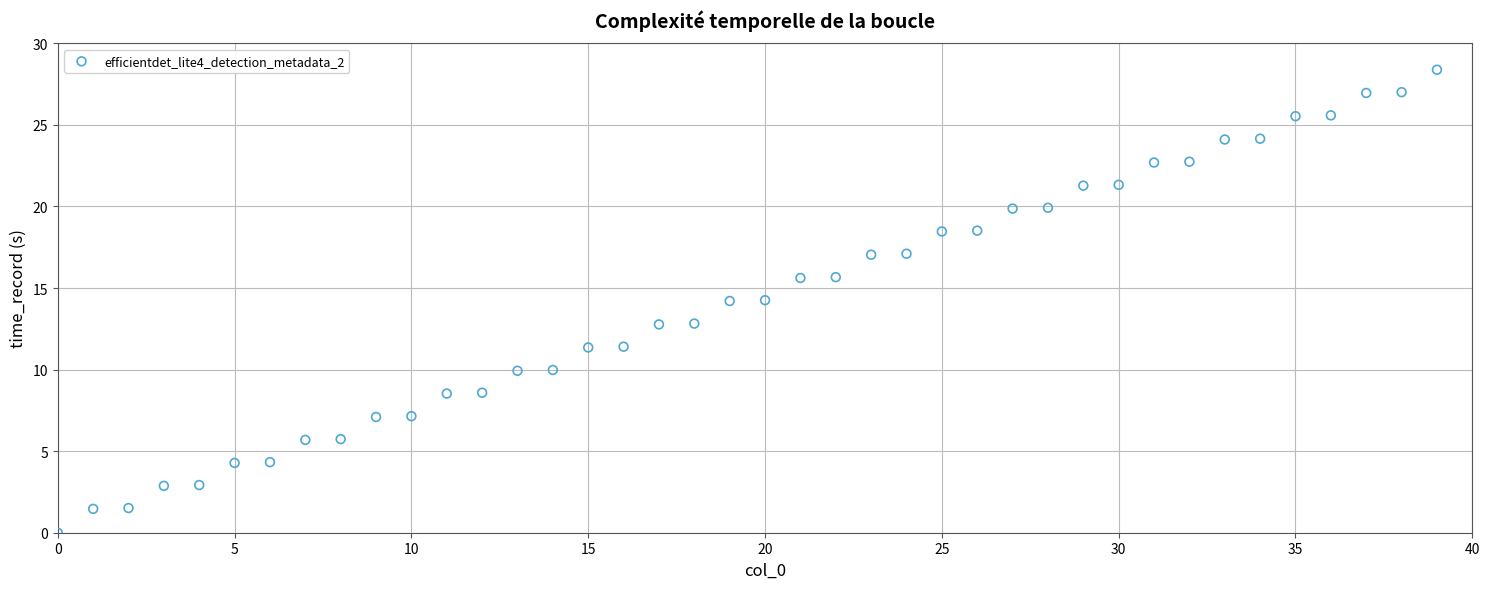

What is the range of Y values (max minus min)?

28.4